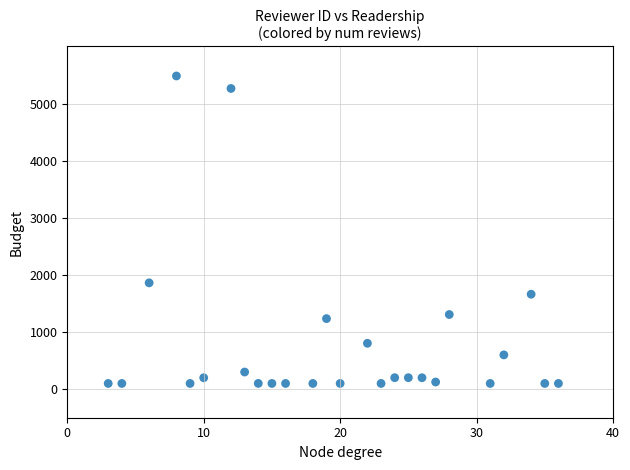

What is the range of X values (max minus min)?

33